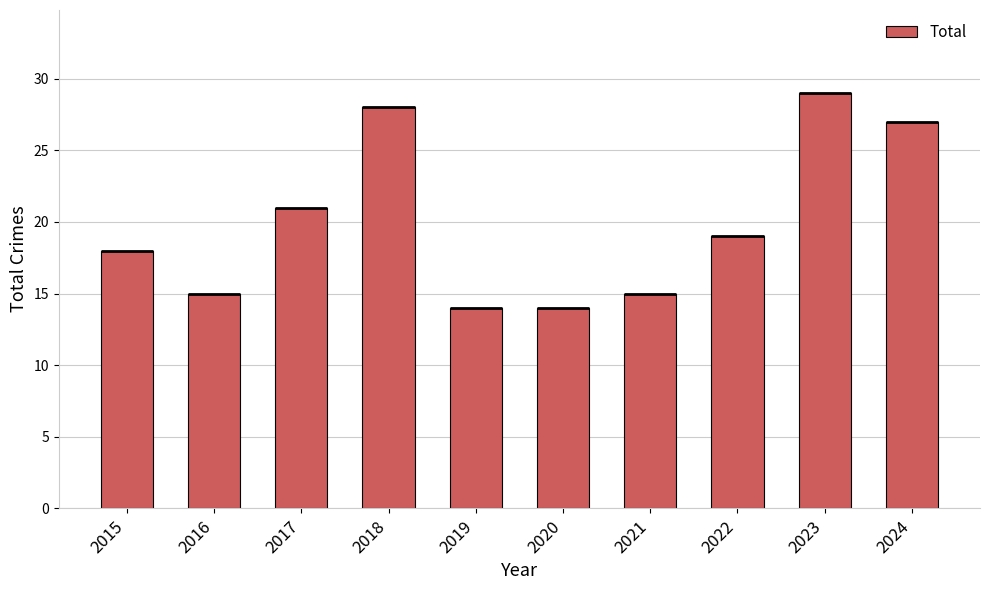

What is the difference between the maximum and minimum values?

15